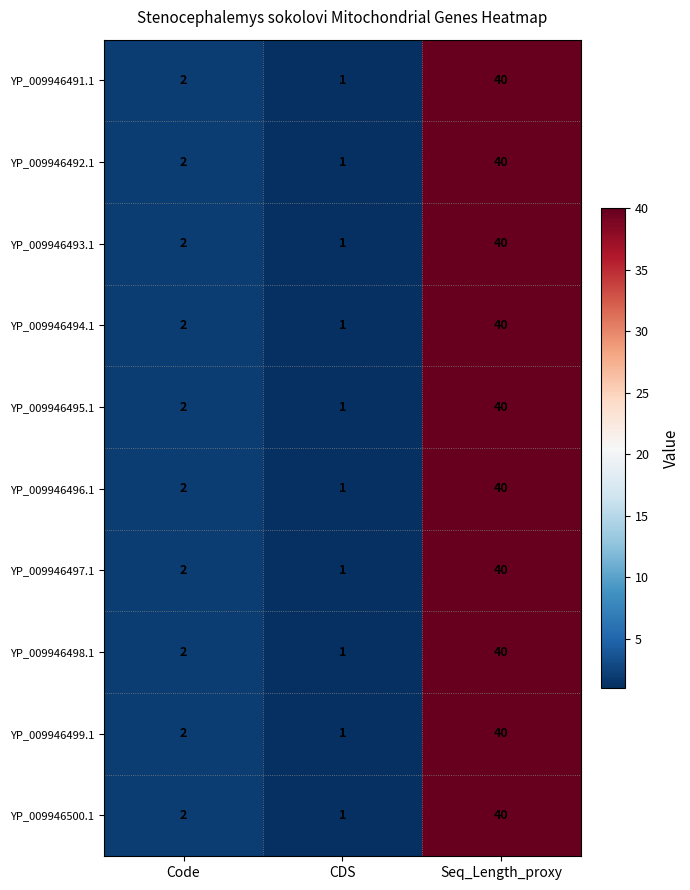

True or false: YP_009946498.1 has a value of 1 at Code.

False